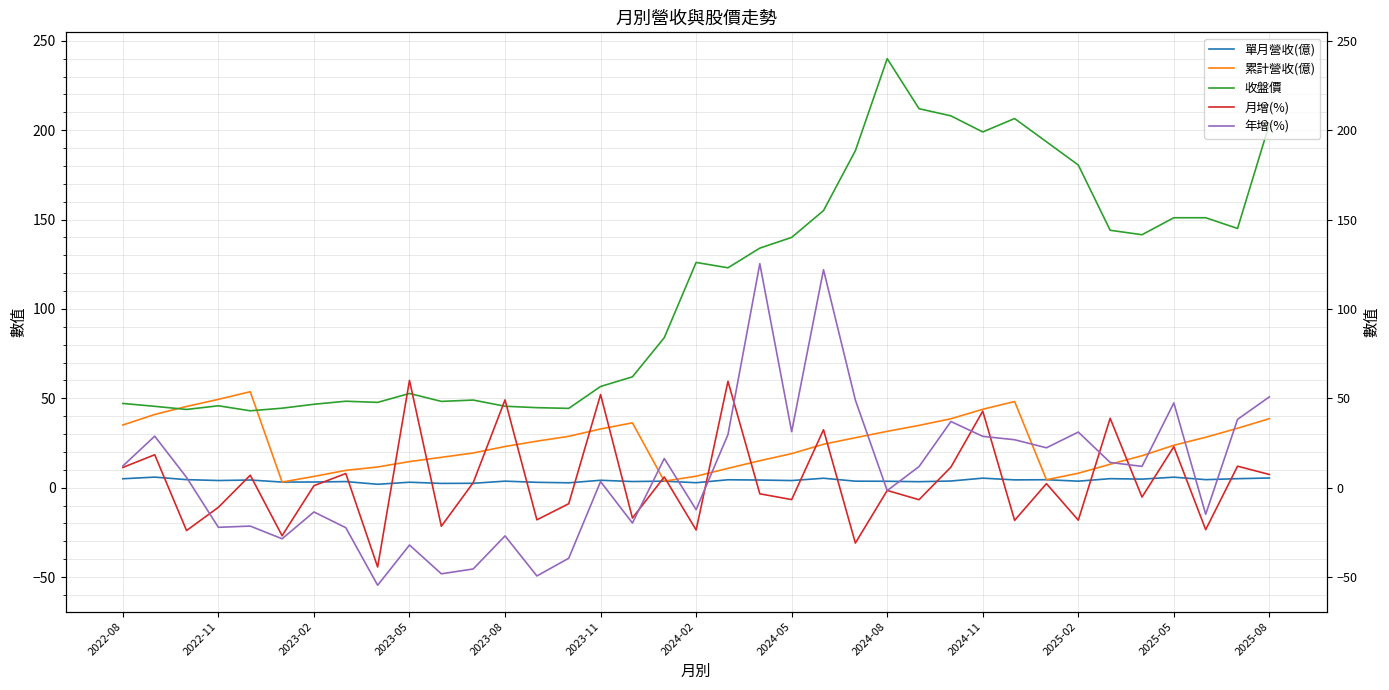

True or false: 單月營收(億) and 月增(%) cross at least once.

True